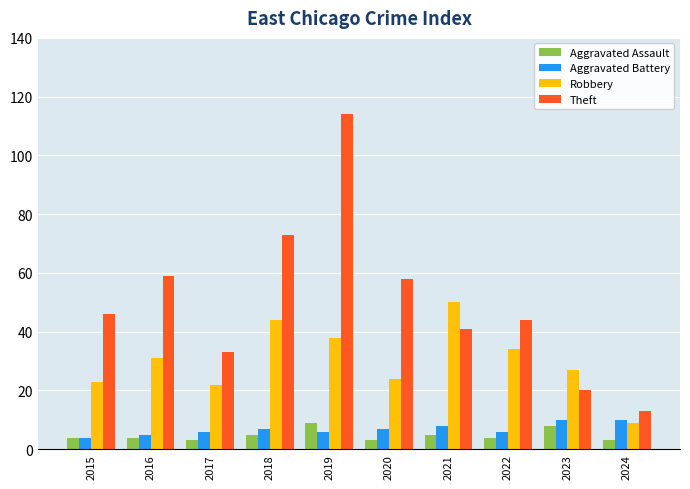

Reading left to right, extract all data points from this chart.

Aggravated Assault: 4	4	3	5	9	3	5	4	8	3
Aggravated Battery: 4	5	6	7	6	7	8	6	10	10
Robbery: 23	31	22	44	38	24	50	34	27	9
Theft: 46	59	33	73	114	58	41	44	20	13